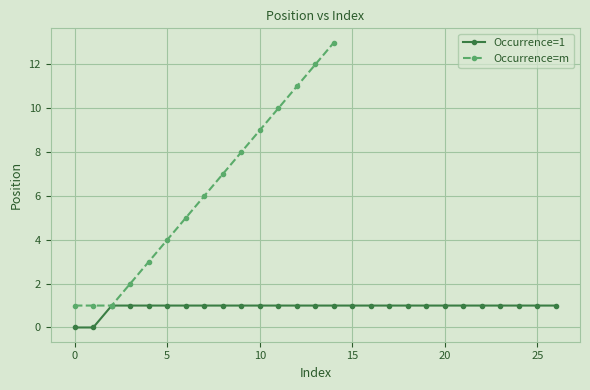

True or false: Occurrence=1 has a value of 0 at 15.

False